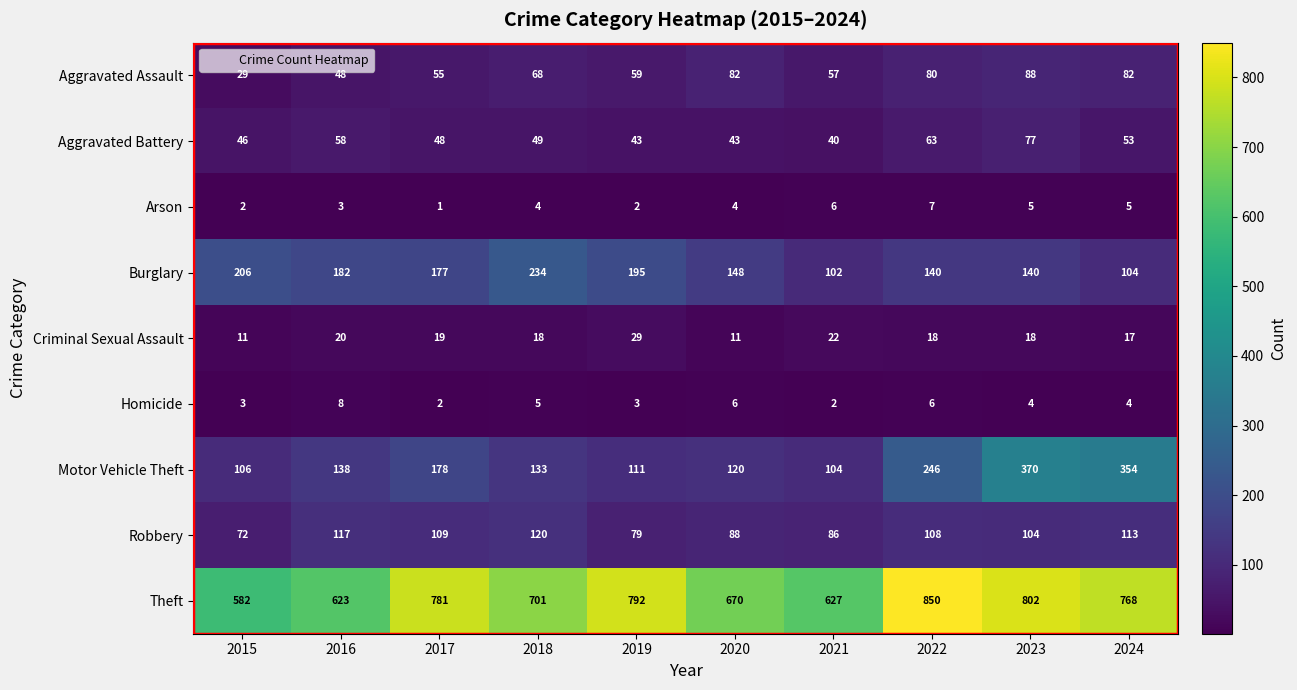

List the labels in order of Theft value, largest first.

2022, 2023, 2019, 2017, 2024, 2018, 2020, 2021, 2016, 2015